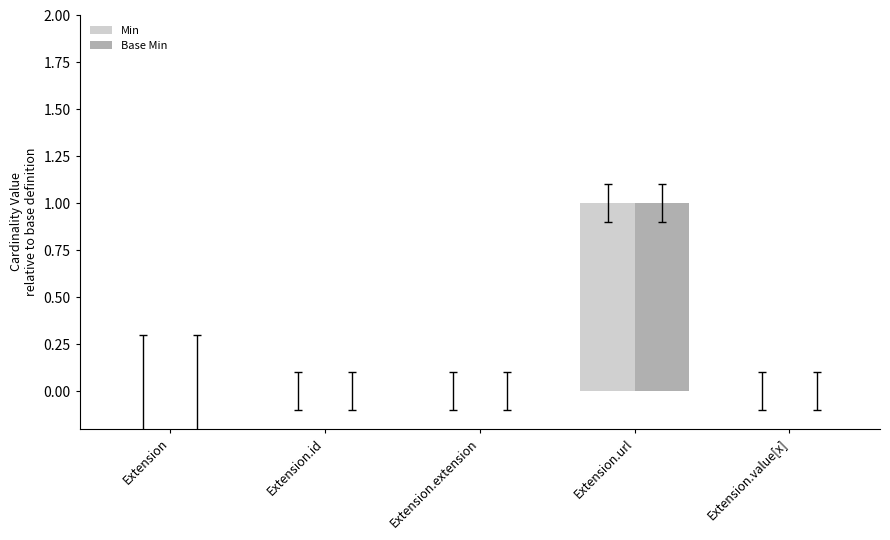

Is the value of Min at Extension.id greater than the value of Base Min at Extension.url?

No